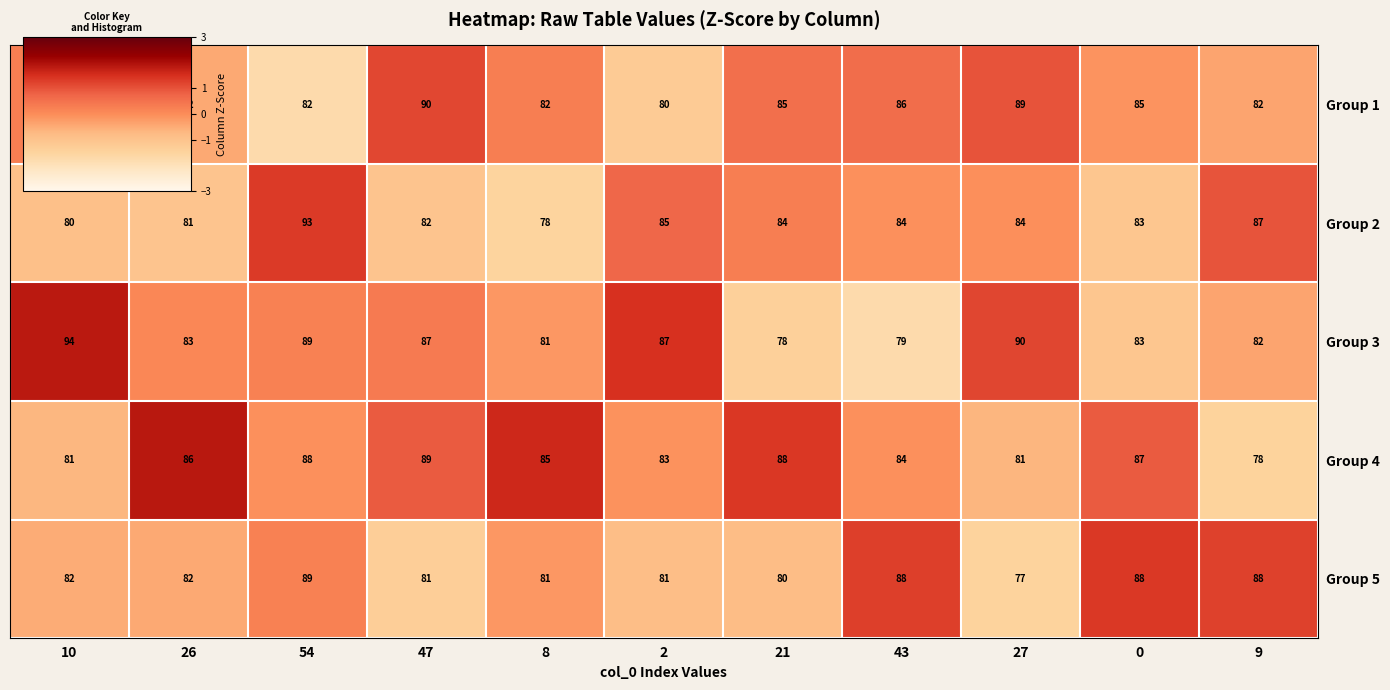

What is the average value of the Group 1 series?

84